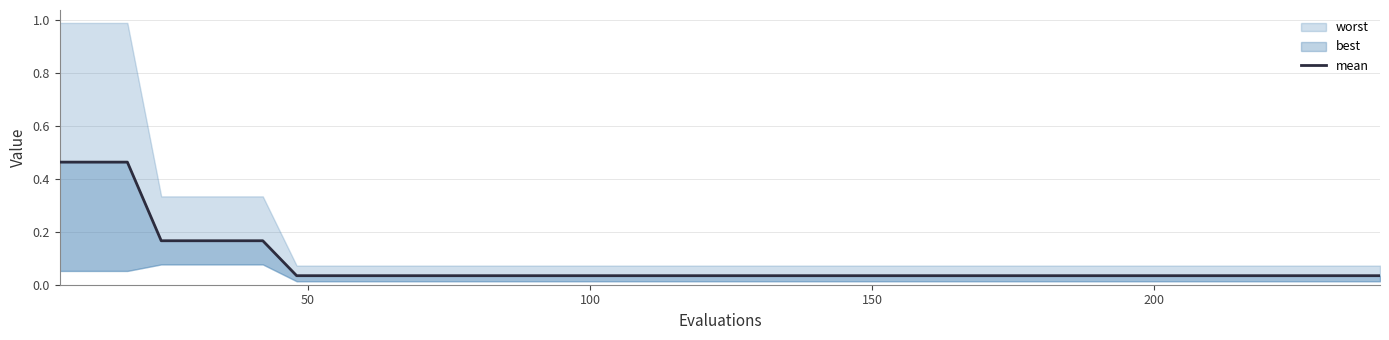

Is it true that the value at 6 is 0.3?

False